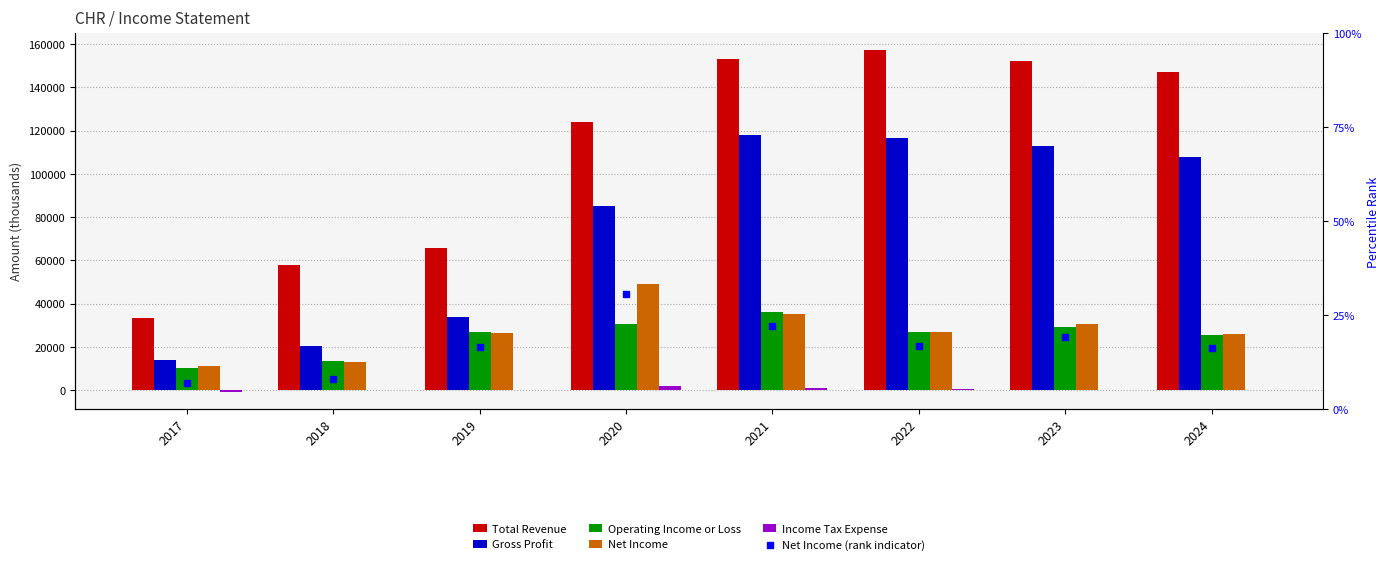

At 2017, list the series in order from smallest to largest.

Income Tax Expense, Operating Income or Loss, Net Income, Net Income (rank indicator), Gross Profit, Total Revenue